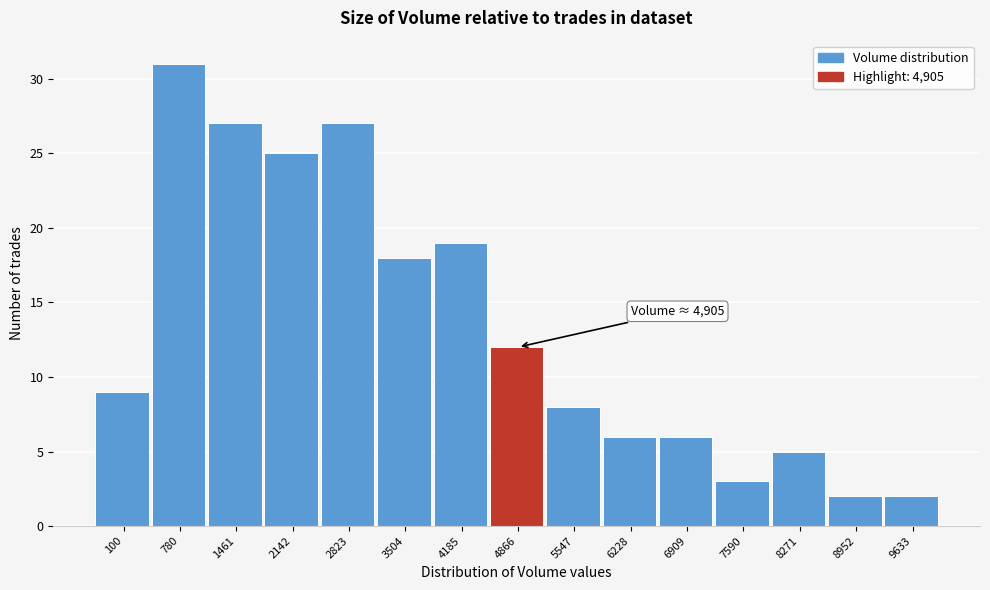

Reading left to right, what are all the values shown in this chart?

9	31	27	25	27	18	19	12	8	6	6	3	5	2	2